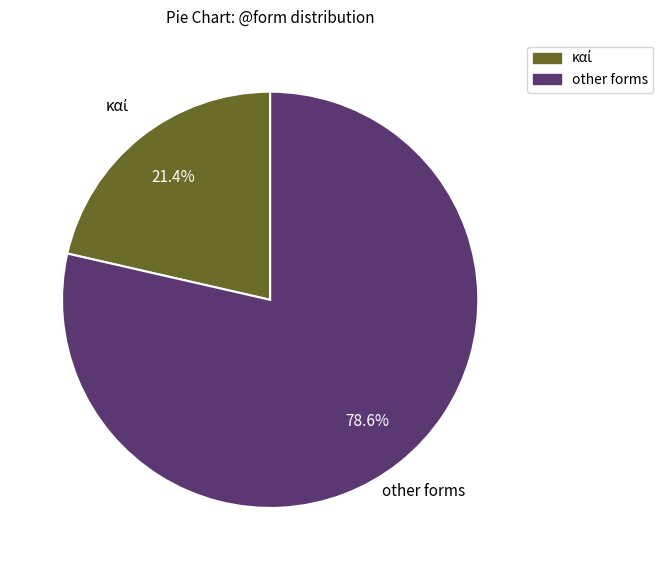

Is there any slice that represents more than half of the pie?

Yes